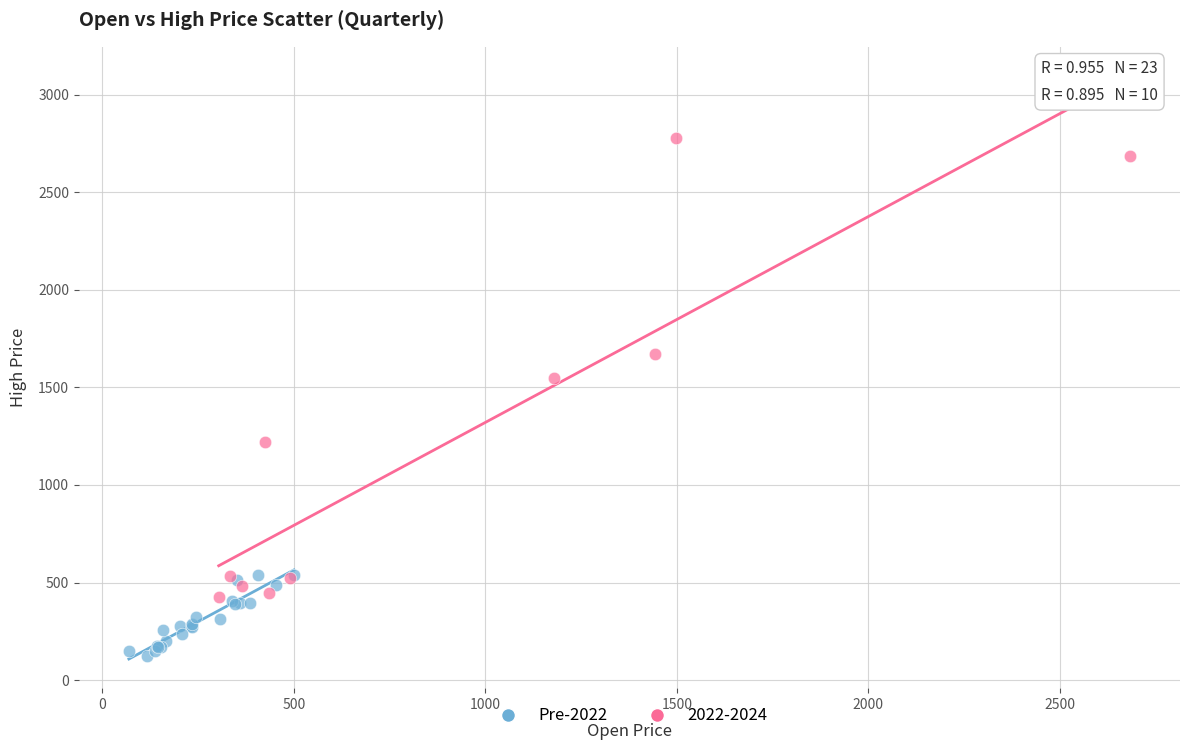

Which series reaches the minimum Y coordinate?

Pre-2022